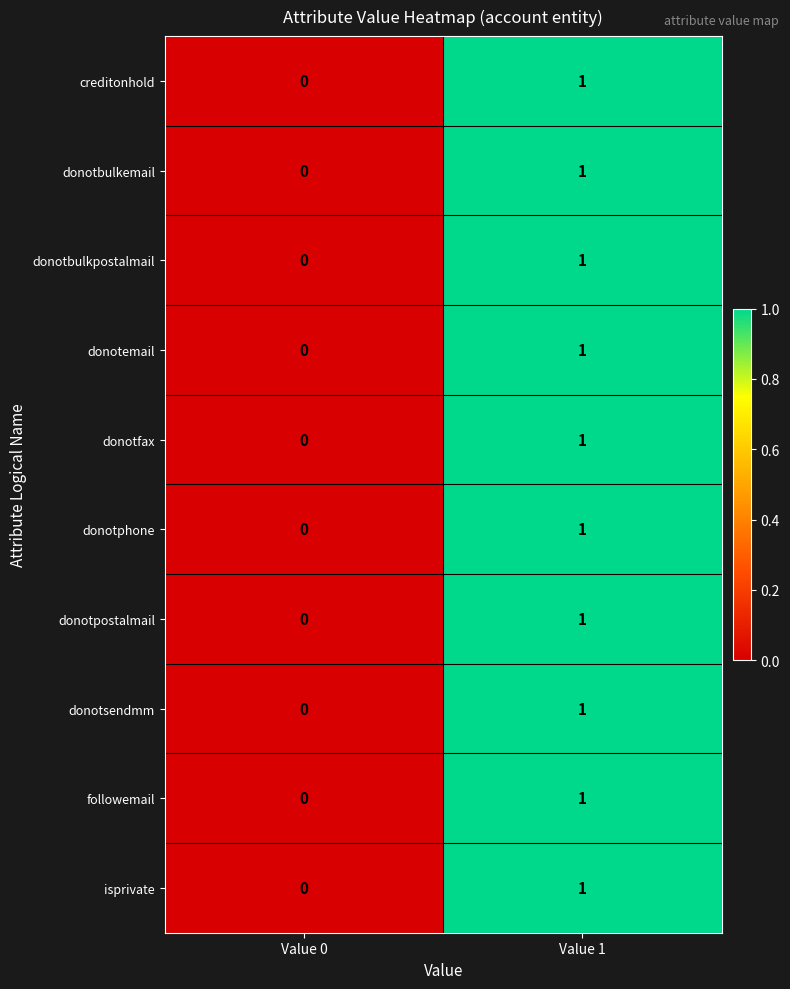

The donotpostalmail series shows 0 at Value 0. True or false?

True